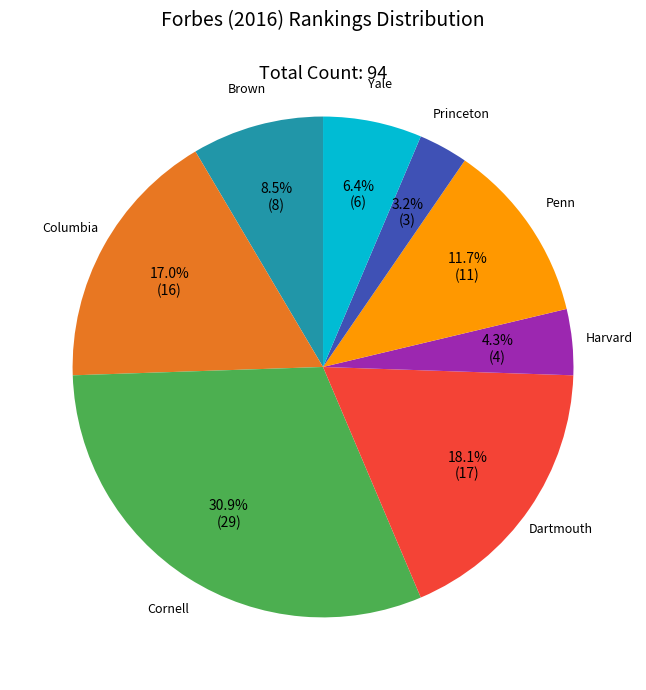

Is there a majority slice in this chart?

No